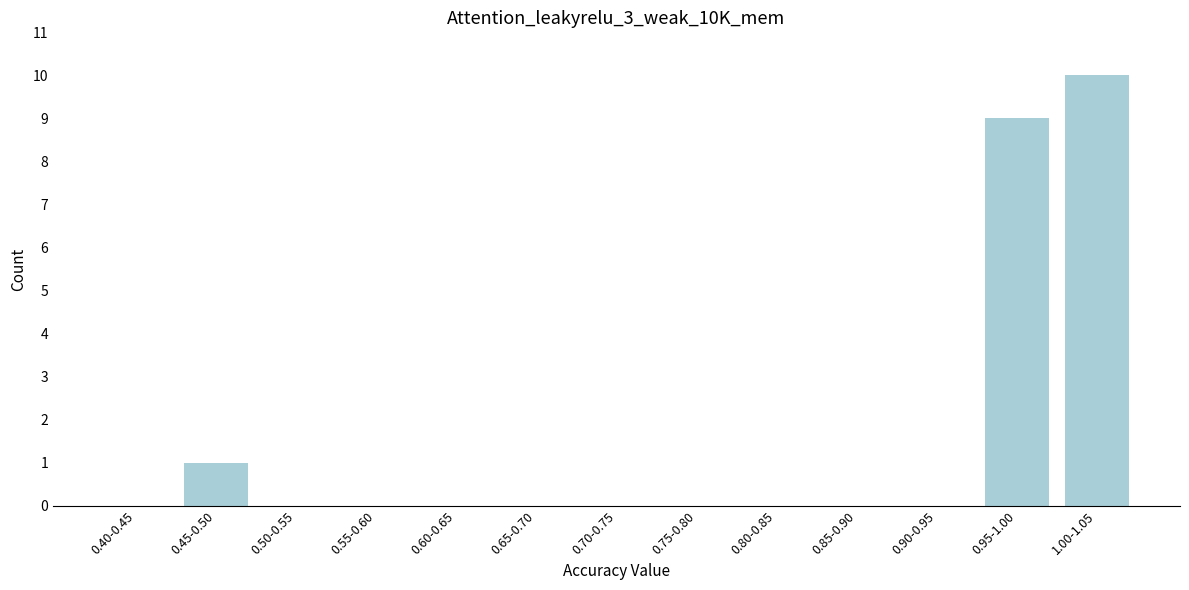

Reading left to right, list all the values displayed in this chart.

0.40-0.45=0	0.45-0.50=1	0.50-0.55=0	0.55-0.60=0	0.60-0.65=0	0.65-0.70=0	0.70-0.75=0	0.75-0.80=0	0.80-0.85=0	0.85-0.90=0	0.90-0.95=0	0.95-1.00=9	1.00-1.05=10